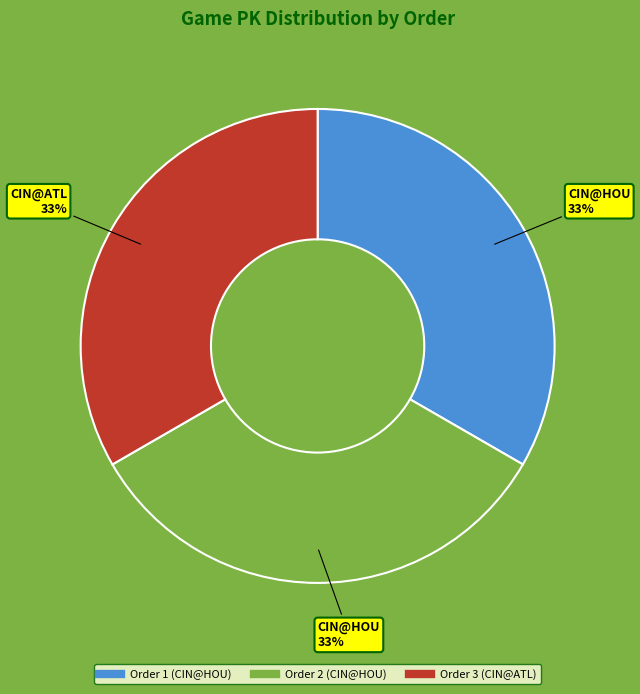

Is there any slice that represents more than half of the pie?

No